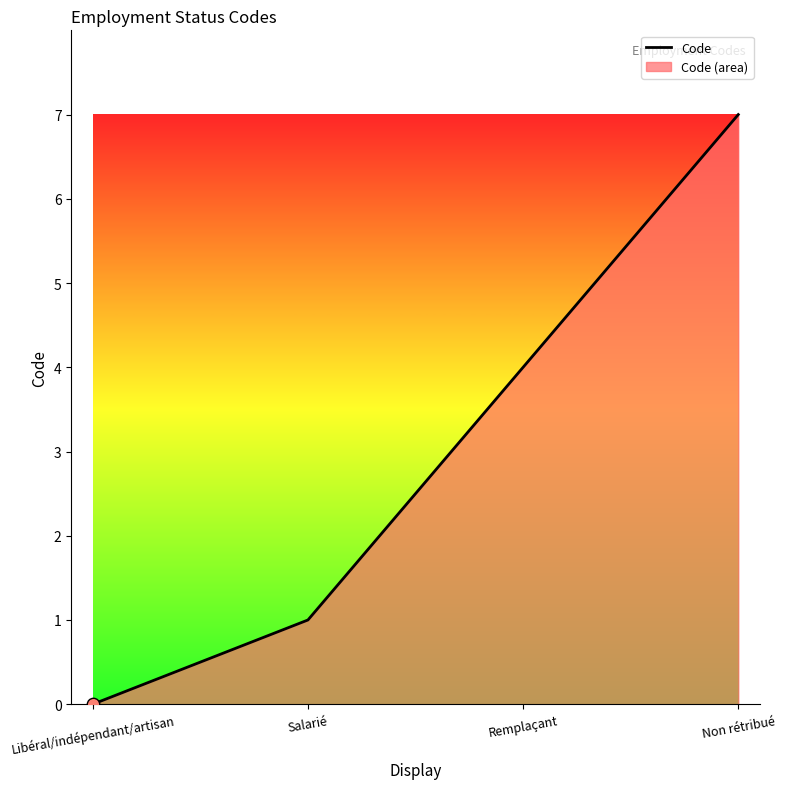

What is the change in value from Libéral/indépendant/artisan to Salarié?

+1